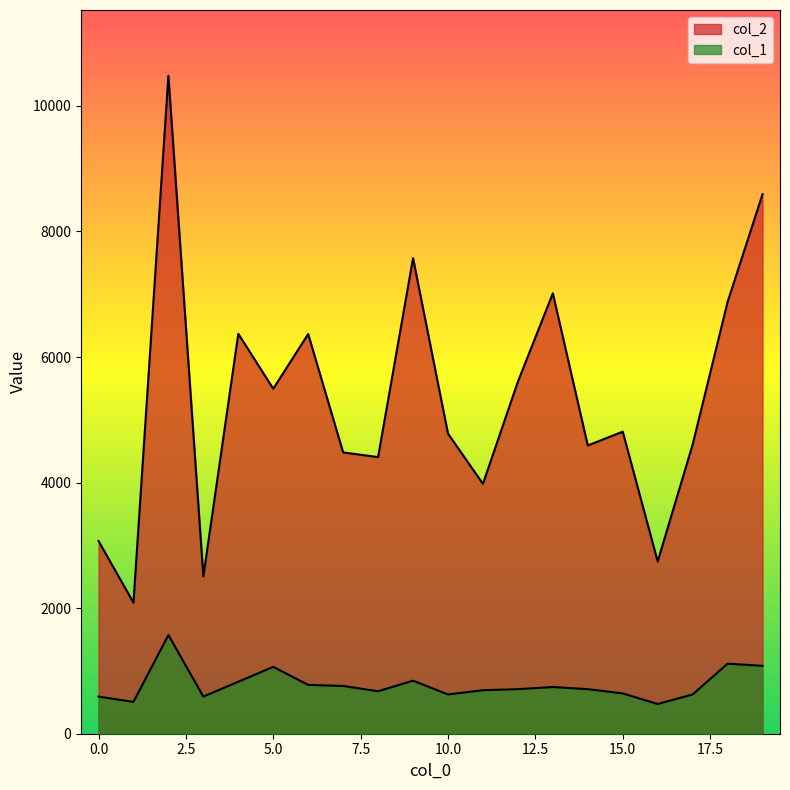

How many categories are shown in the chart?

20